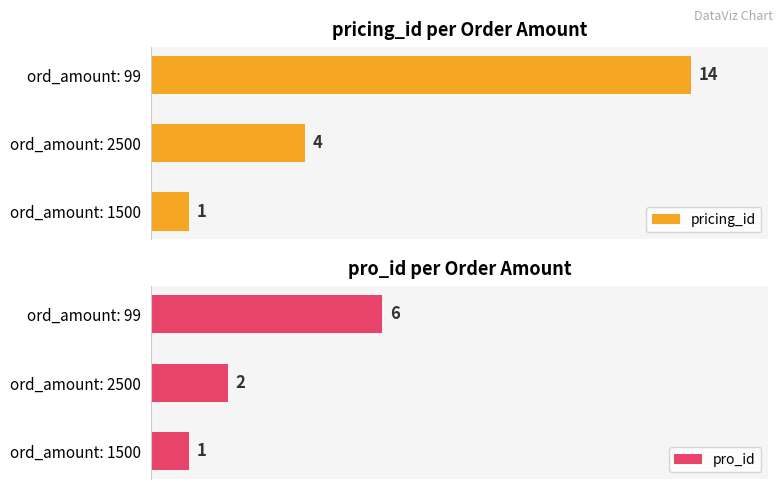

How many series are shown in this chart?

2